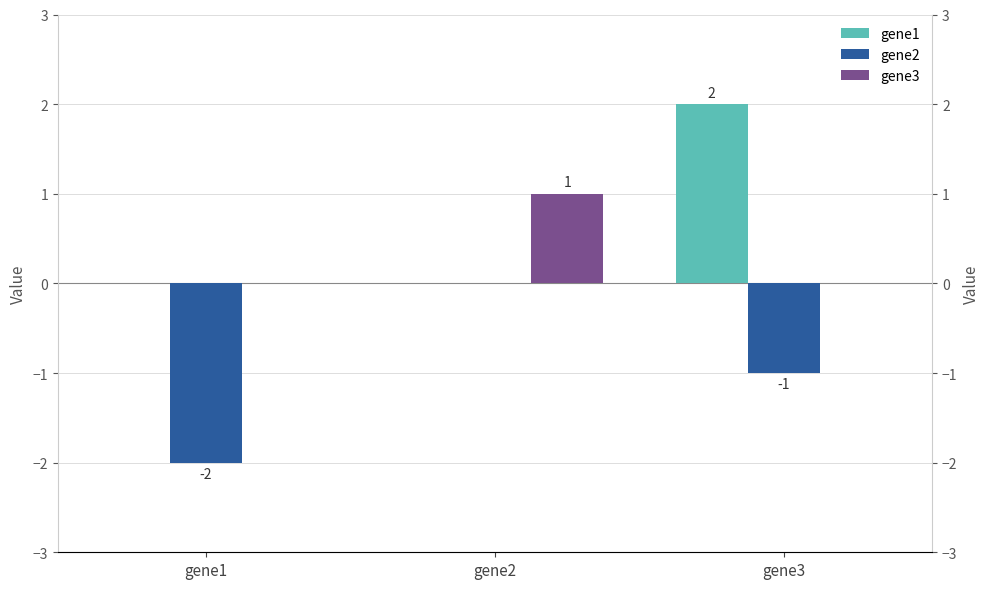

At how many categories does at least one series exceed 0?

2